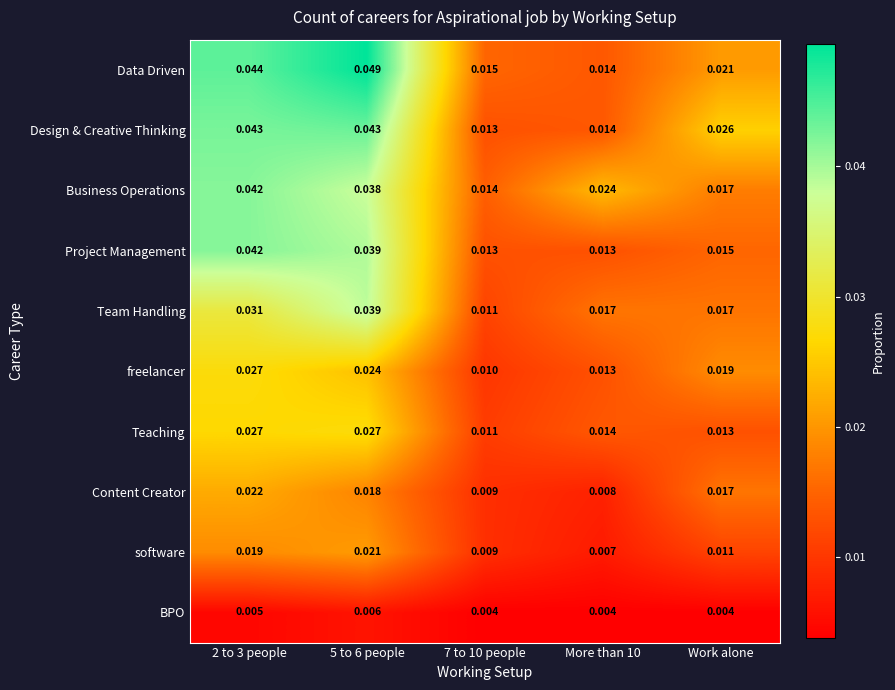

Is the value of Data Driven at More than 10 greater than the value of freelancer at 5 to 6 people?

No